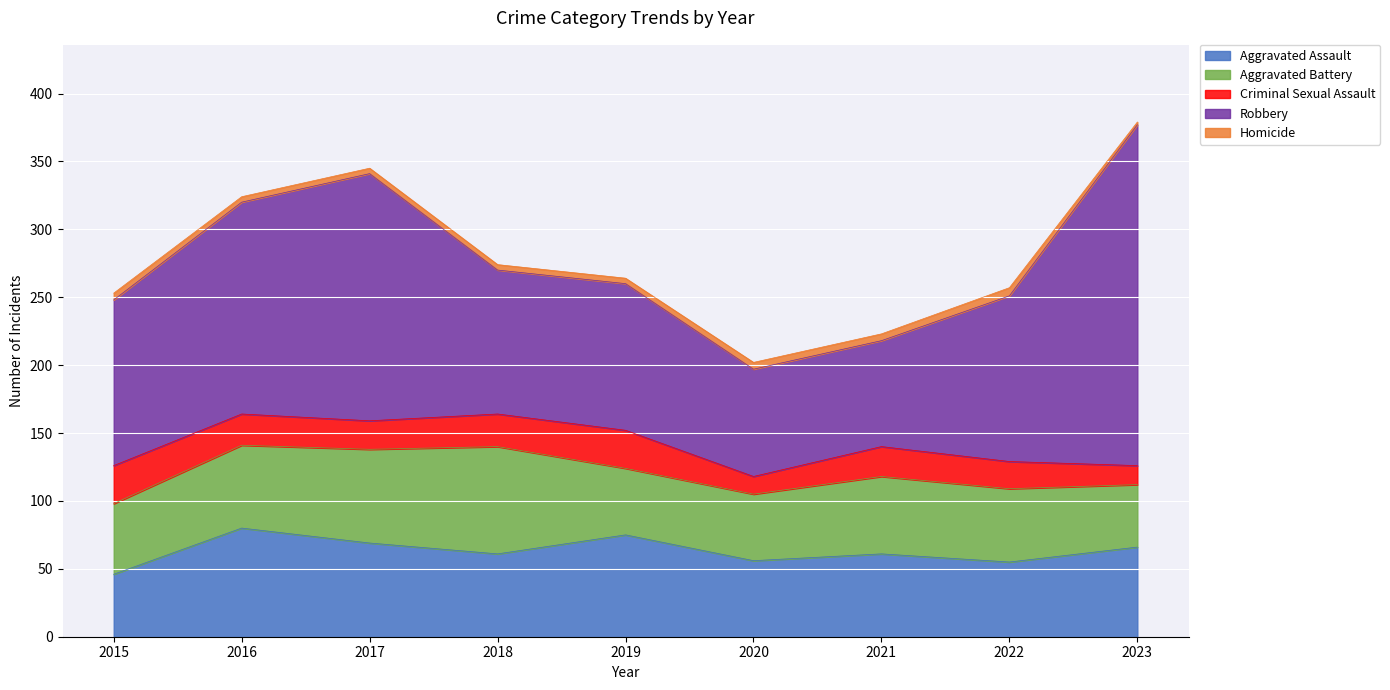

True or false: Robbery and Homicide intersect in this chart.

False